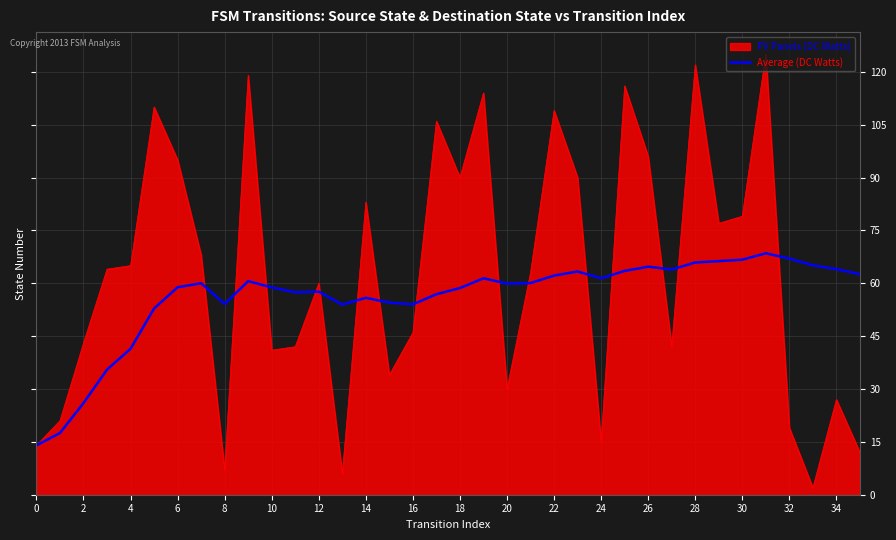

What is the greatest value displayed?

125.0